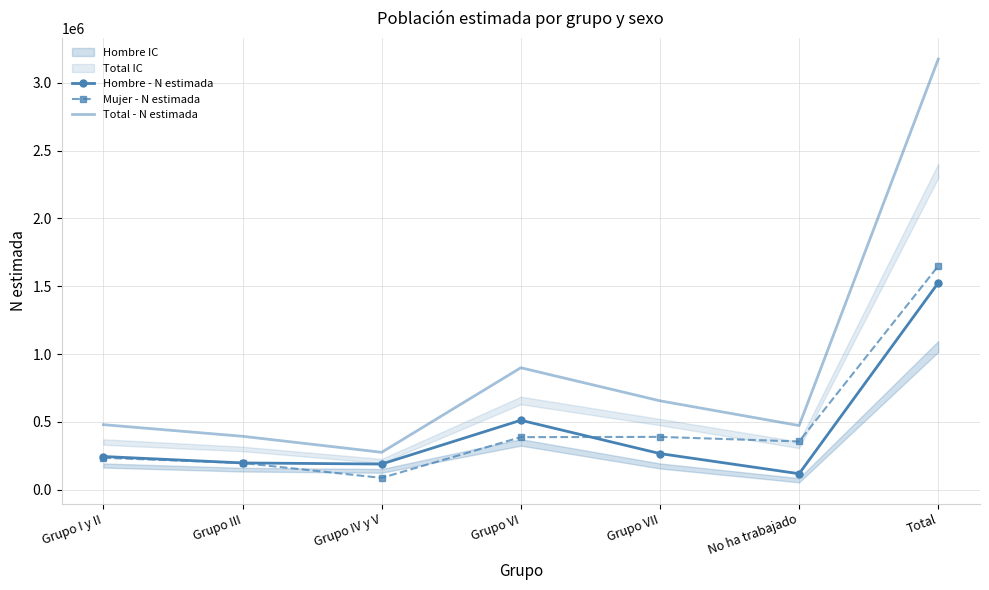

How many distinct data groups are displayed?

3